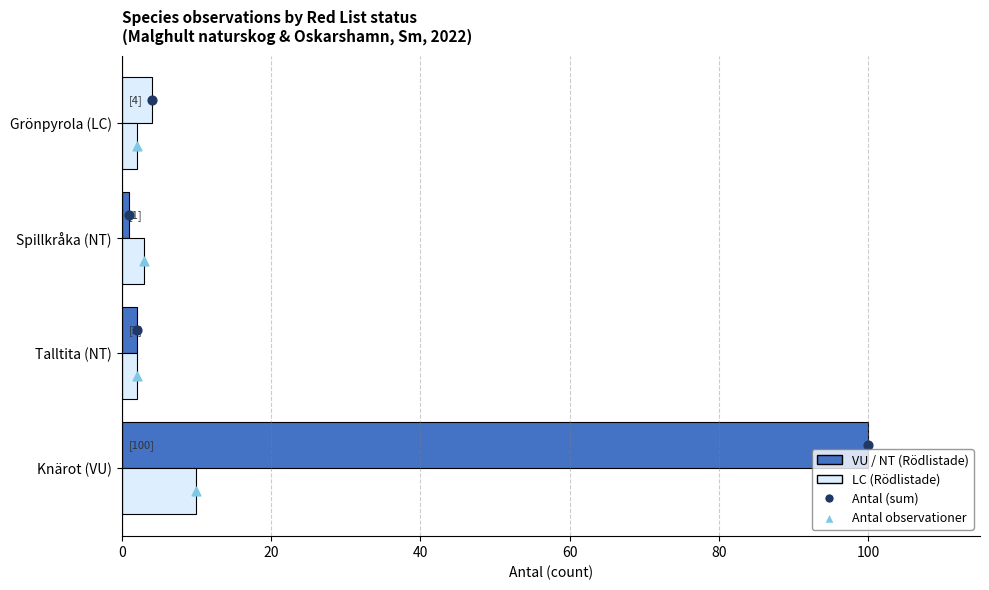

Which series contains the highest Y value?

Antal (sum)